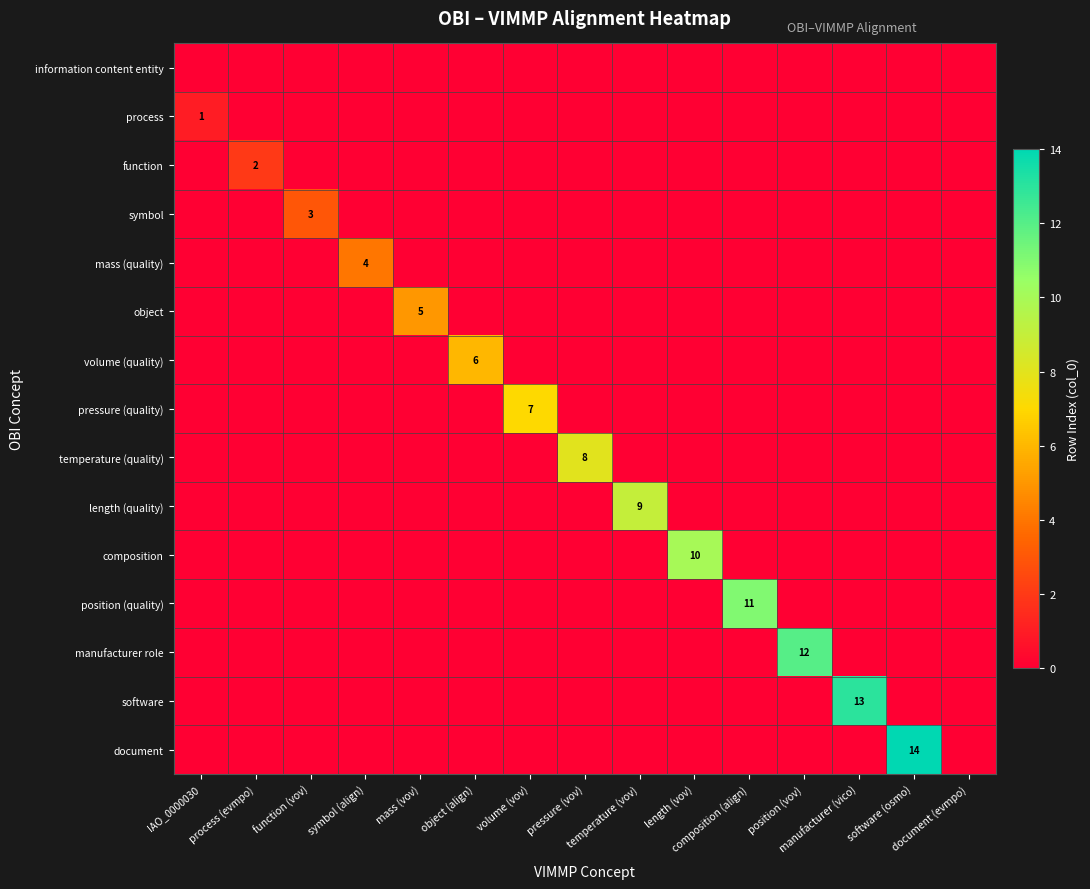

List the series in order of their peak value, highest first.

document, software, manufacturer role, position (quality), composition, length (quality), temperature (quality), pressure (quality), volume (quality), object, mass (quality), symbol, function, process, information content entity